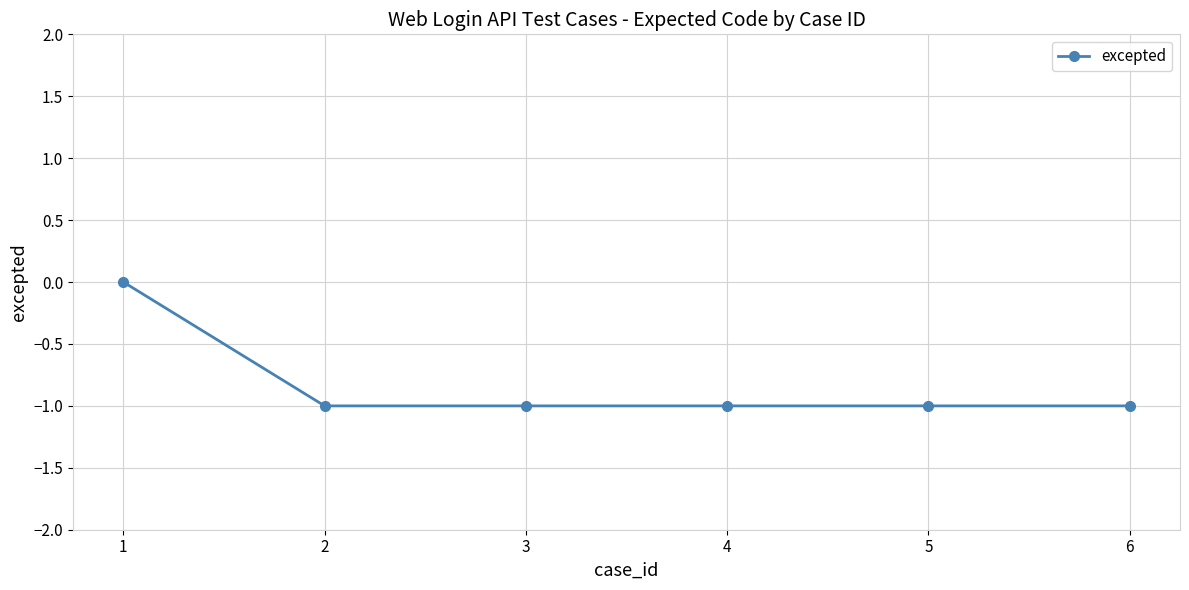

True or false: the data has more than 2 interior local peaks.

False